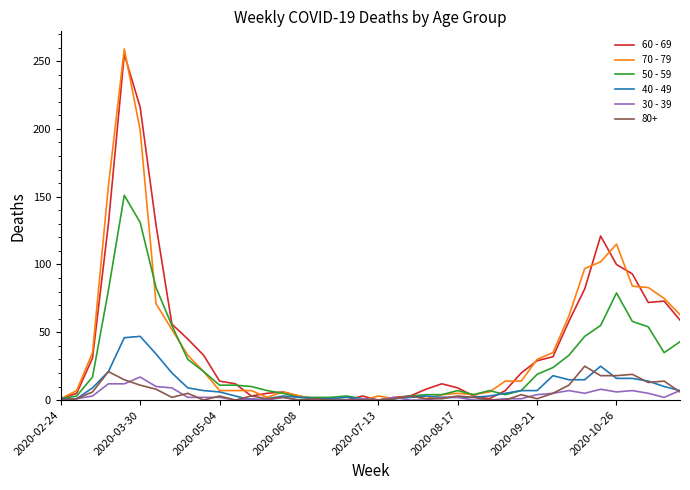

What is the maximum value shown in the chart?

259